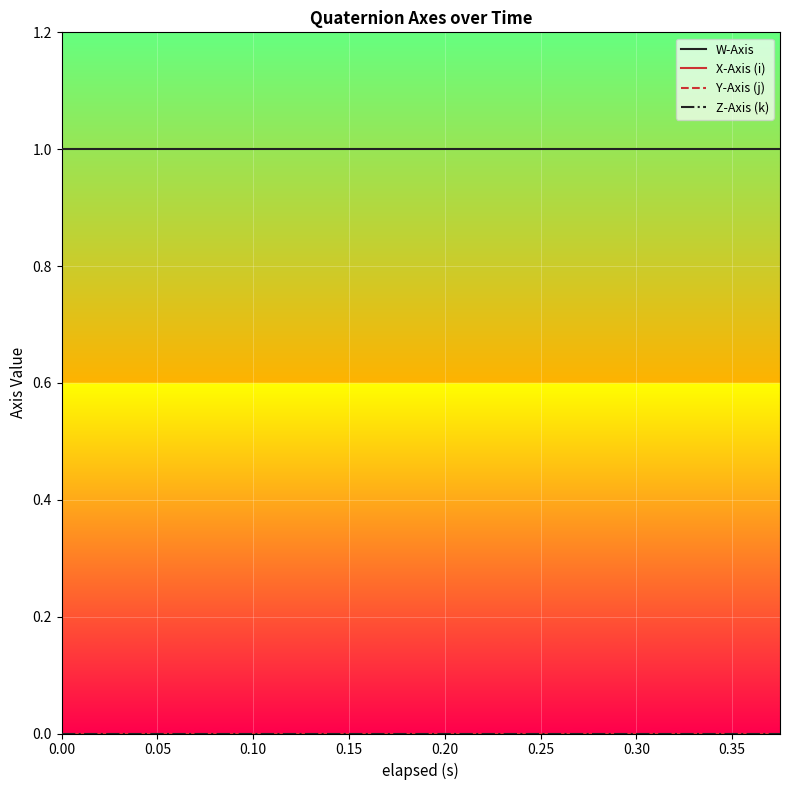

Does the chart have visible grid lines?

Yes